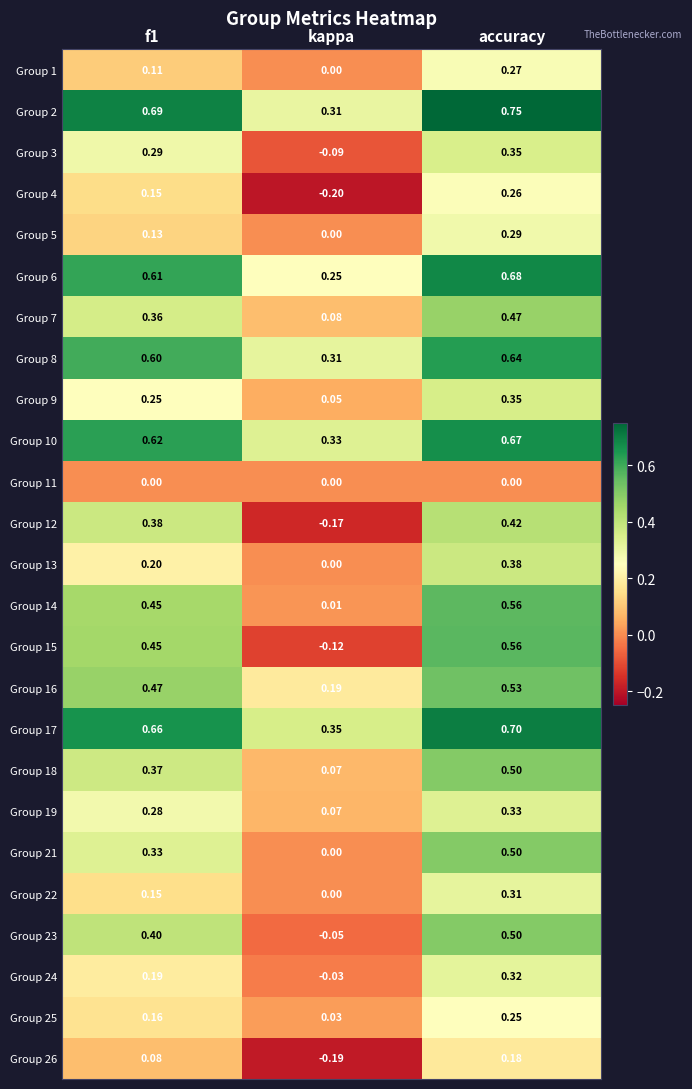

Which label corresponds to the largest value in the chart?

accuracy